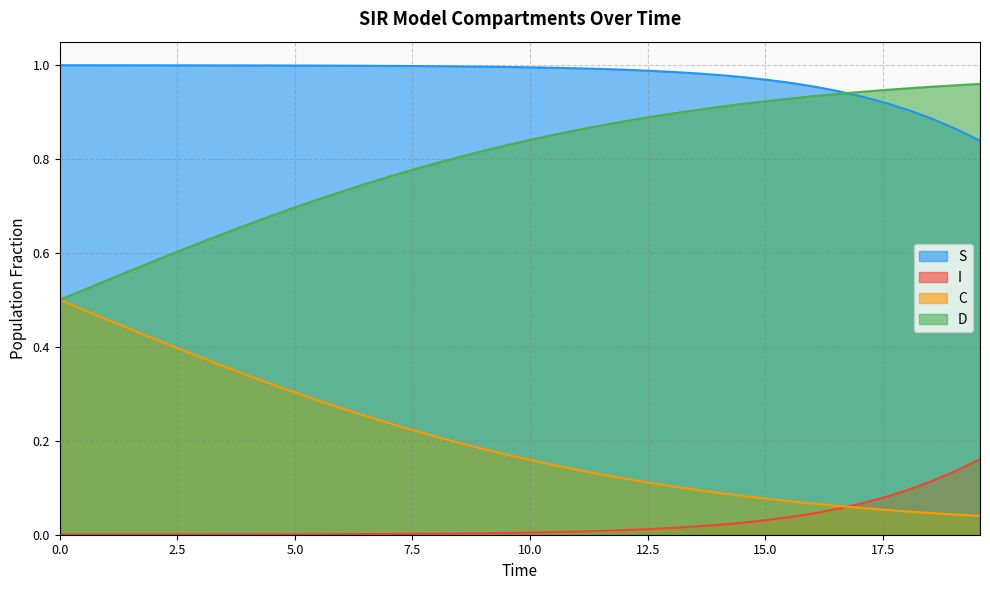

What are all the series names shown in the legend?

S, I, C, D